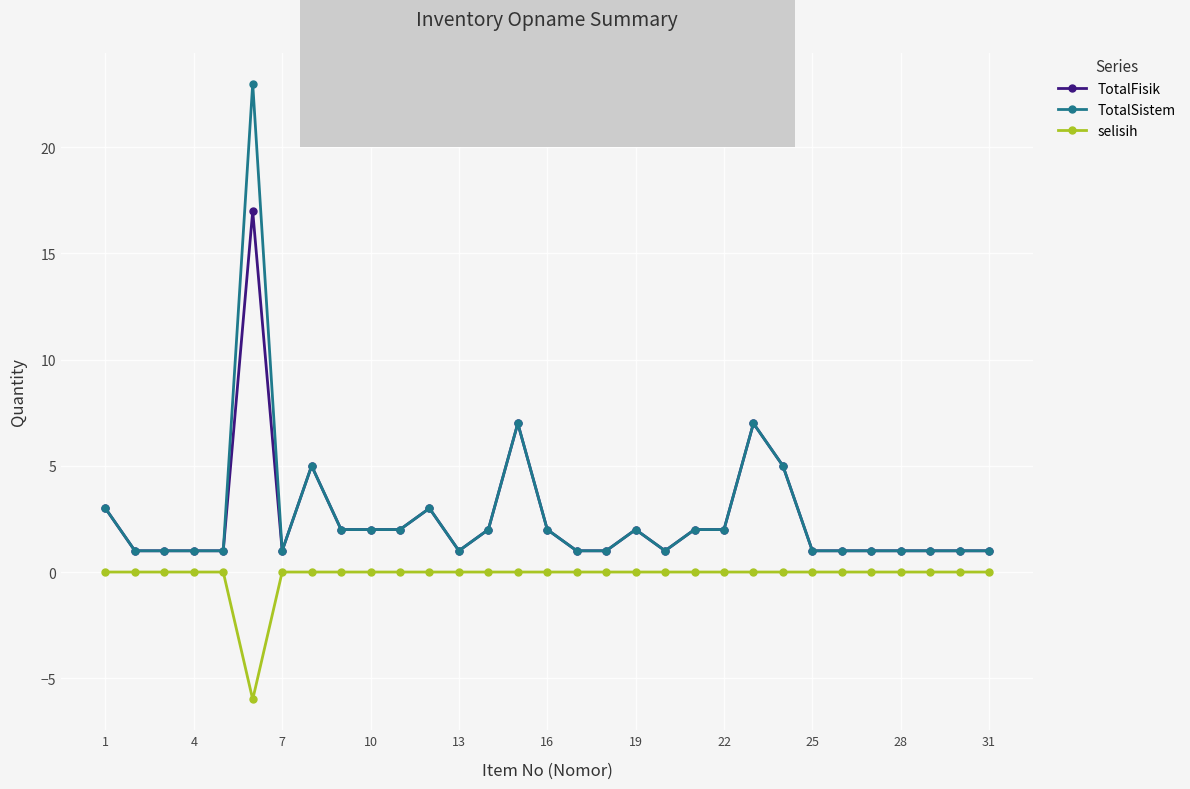

What is the lowest value of the TotalFisik series?

1